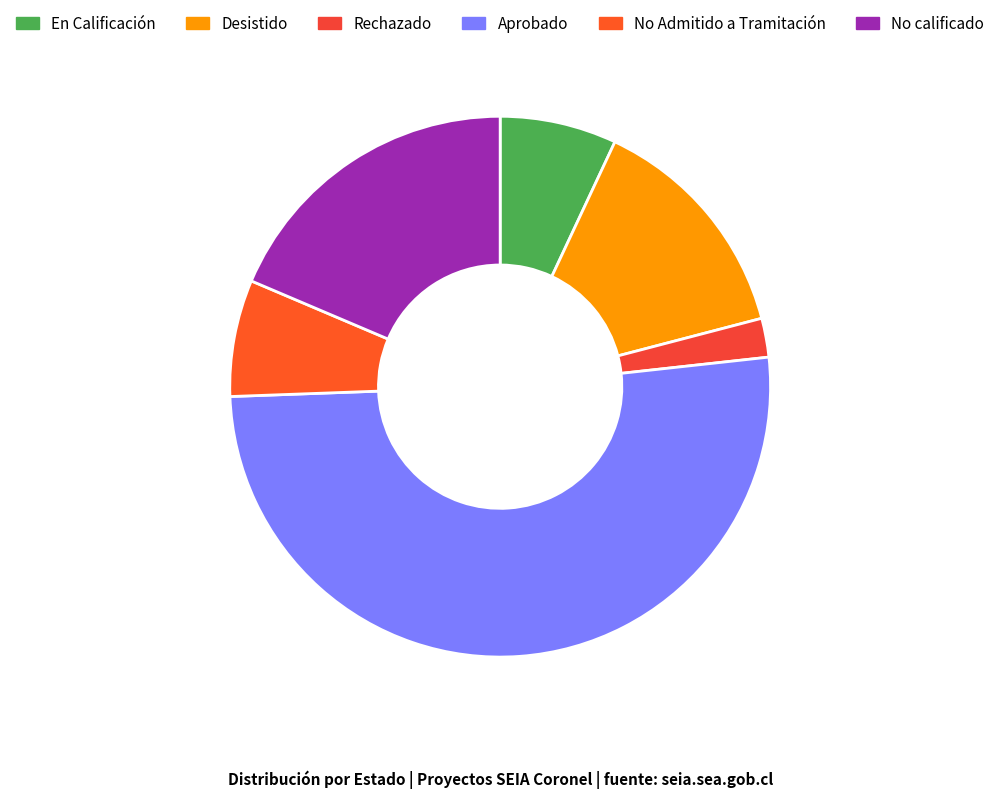

Is the sum of En Calificación and No Admitido a Tramitación greater than half?

No